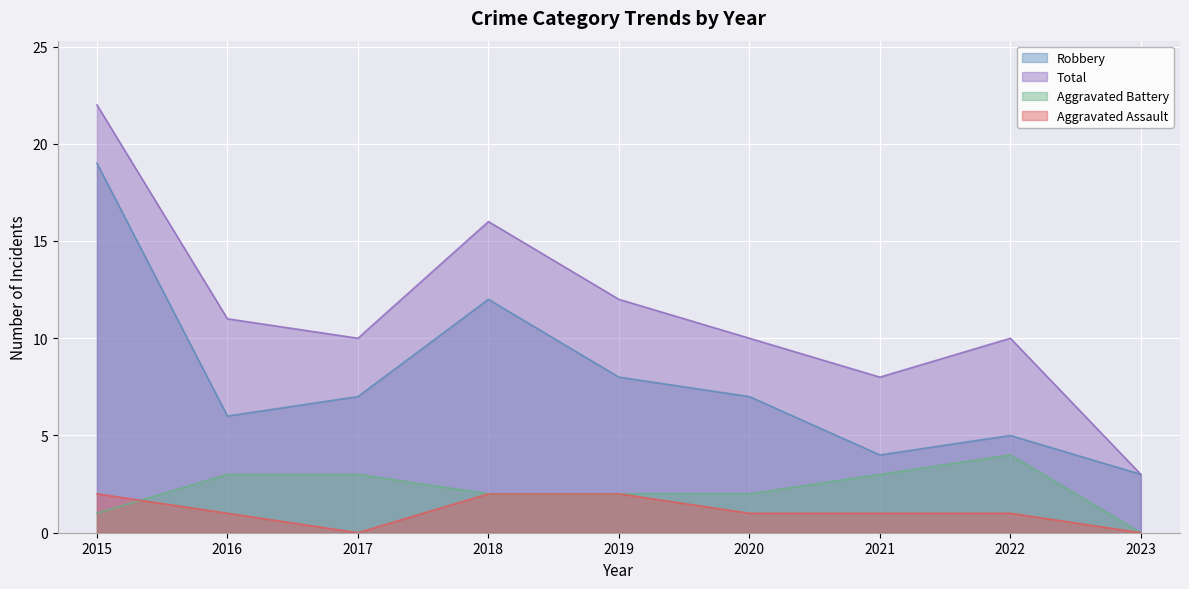

How many Aggravated Battery values are between 2 and 3?

6